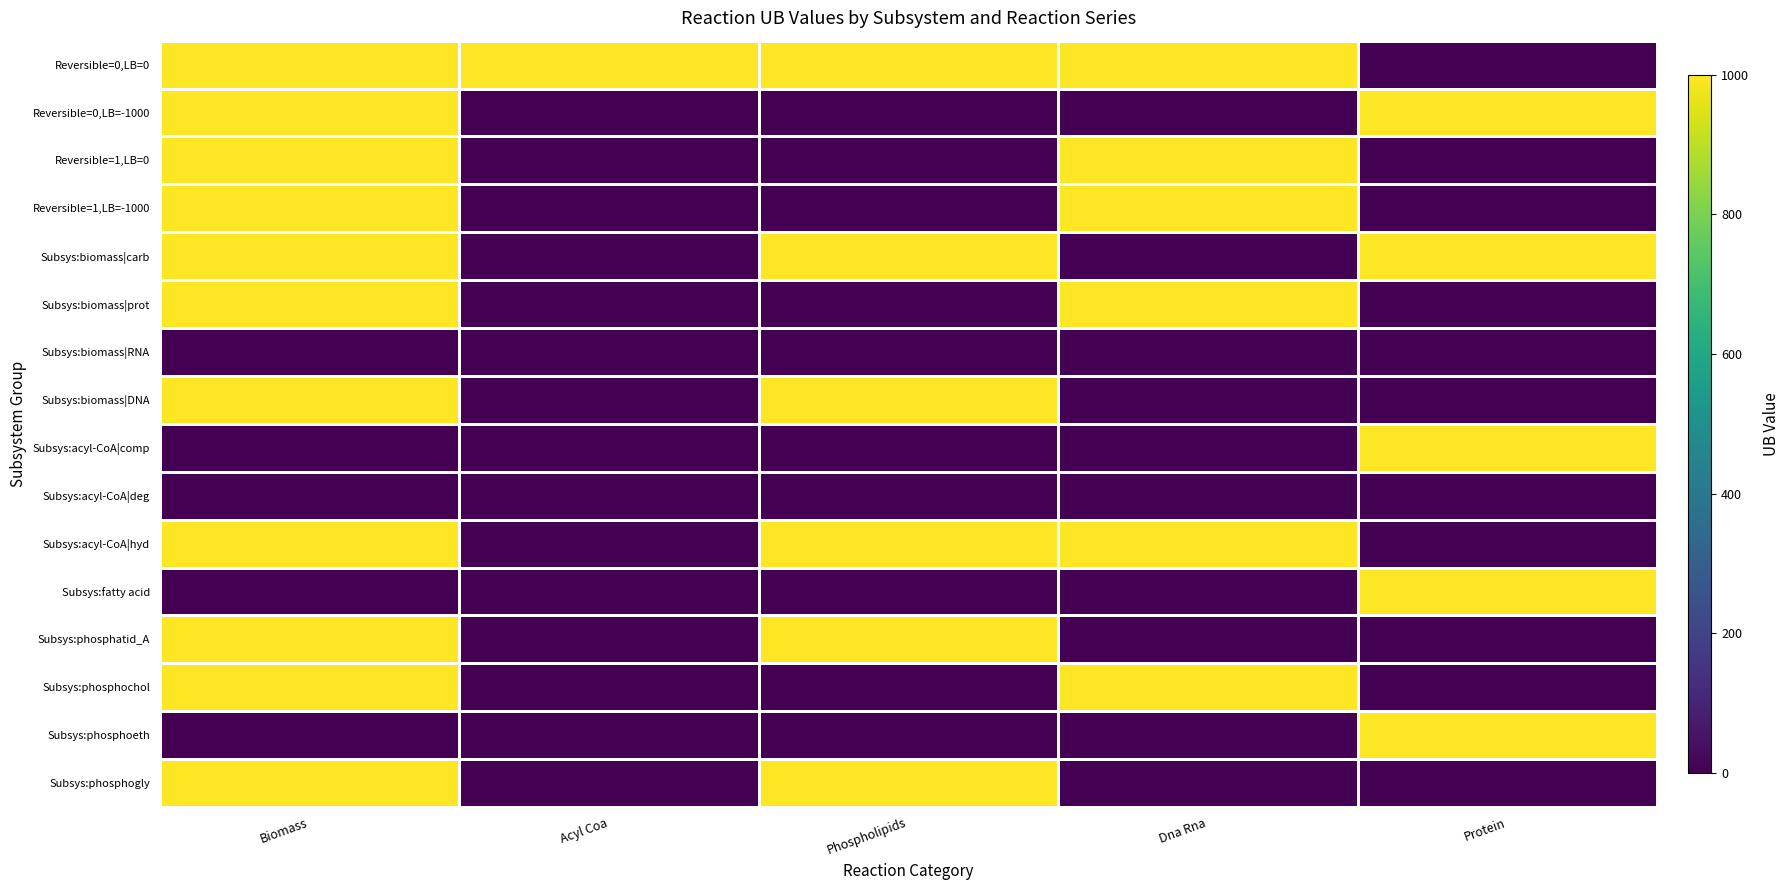

Reading left to right, extract all data points from this chart.

Reversible=0,LB=0: Biomass=1000	Acyl Coa=1000	Phospholipids=1000	Dna Rna=1000	Protein=0
Reversible=0,LB=-1000: Biomass=1000	Acyl Coa=0	Phospholipids=0	Dna Rna=0	Protein=1000
Reversible=1,LB=0: Biomass=1000	Acyl Coa=0	Phospholipids=0	Dna Rna=1000	Protein=0
Reversible=1,LB=-1000: Biomass=1000	Acyl Coa=0	Phospholipids=0	Dna Rna=1000	Protein=0
Subsys:biomass|carb: Biomass=1000	Acyl Coa=0	Phospholipids=1000	Dna Rna=0	Protein=1000
Subsys:biomass|prot: Biomass=1000	Acyl Coa=0	Phospholipids=0	Dna Rna=1000	Protein=0
Subsys:biomass|RNA: Biomass=0	Acyl Coa=0	Phospholipids=0	Dna Rna=0	Protein=0
Subsys:biomass|DNA: Biomass=1000	Acyl Coa=0	Phospholipids=1000	Dna Rna=0	Protein=0
Subsys:acyl-CoA|comp: Biomass=0	Acyl Coa=0	Phospholipids=0	Dna Rna=0	Protein=1000
Subsys:acyl-CoA|deg: Biomass=0	Acyl Coa=0	Phospholipids=0	Dna Rna=0	Protein=0
Subsys:acyl-CoA|hyd: Biomass=1000	Acyl Coa=0	Phospholipids=1000	Dna Rna=1000	Protein=0
Subsys:fatty acid: Biomass=0	Acyl Coa=0	Phospholipids=0	Dna Rna=0	Protein=1000
Subsys:phosphatid_A: Biomass=1000	Acyl Coa=0	Phospholipids=1000	Dna Rna=0	Protein=0
Subsys:phosphochol: Biomass=1000	Acyl Coa=0	Phospholipids=0	Dna Rna=1000	Protein=0
Subsys:phosphoeth: Biomass=0	Acyl Coa=0	Phospholipids=0	Dna Rna=0	Protein=1000
Subsys:phosphogly: Biomass=1000	Acyl Coa=0	Phospholipids=1000	Dna Rna=0	Protein=0